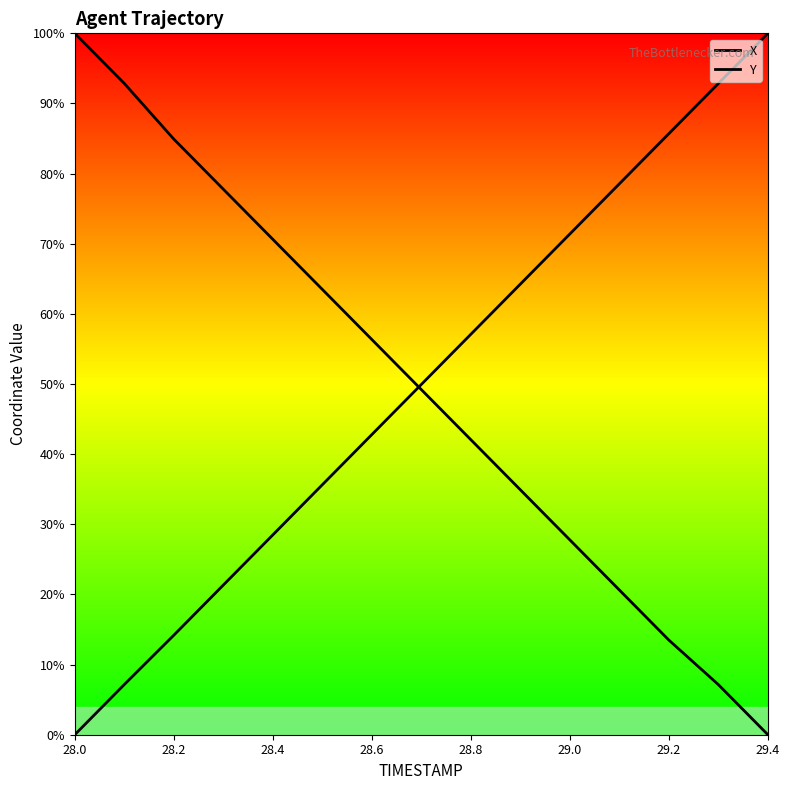

Which series changed the most between 28.8 and 29.0?

X